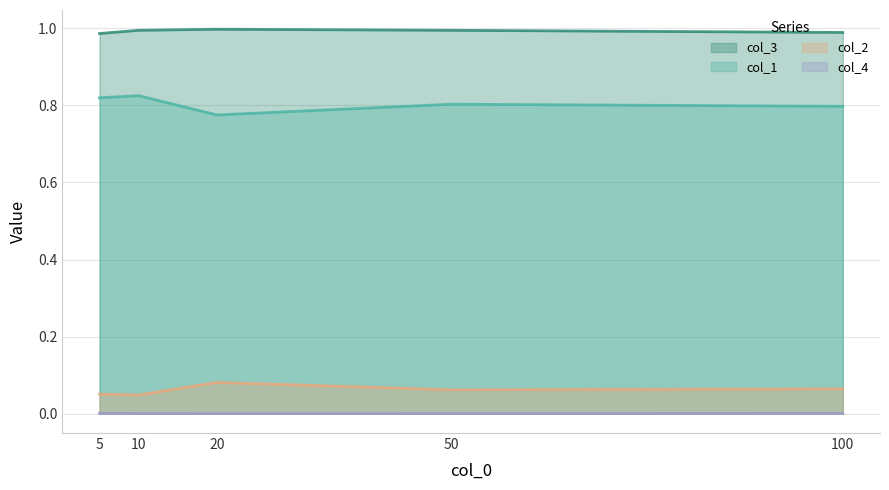

Rank the categories by col_3 value from lowest to highest.

5, 100, 10, 50, 20